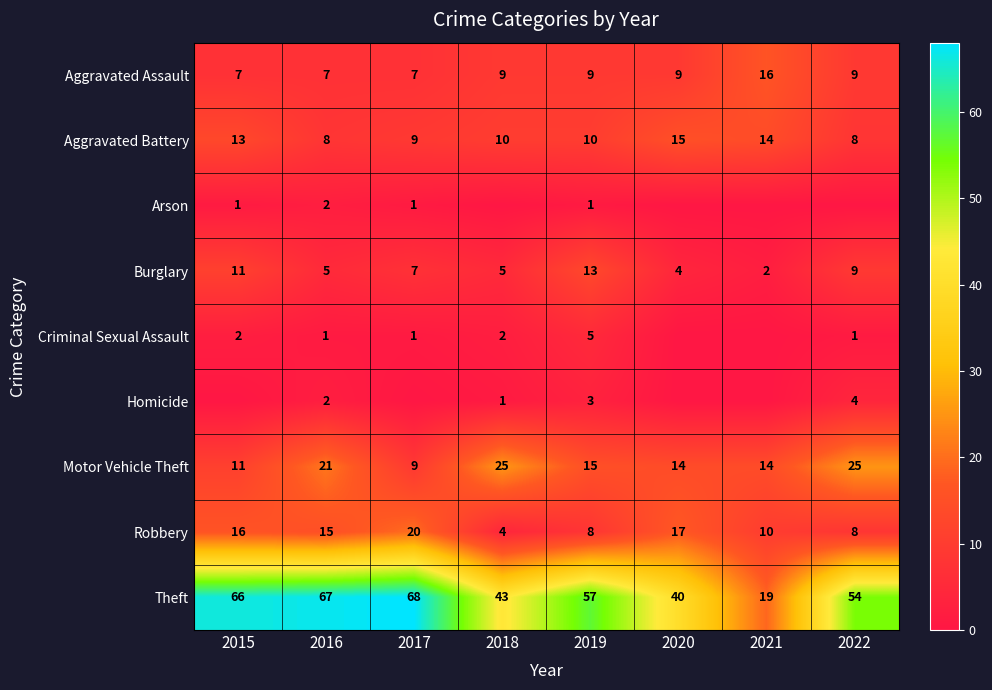

What is the spread (max minus min) of values at 2021?

19